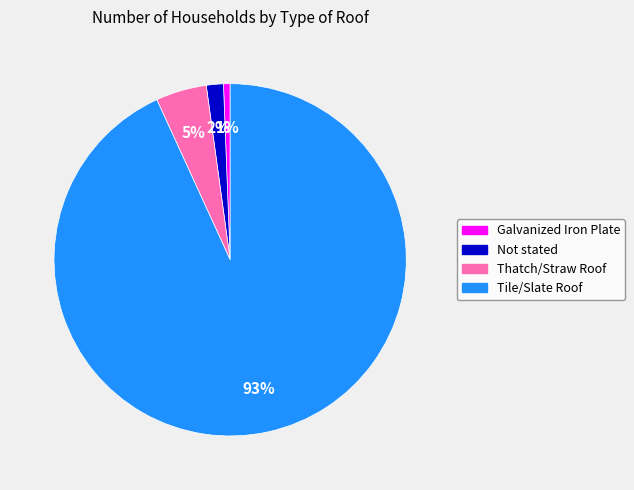

Between Galvanized Iron Plate and Tile/Slate Roof, which is larger?

Tile/Slate Roof